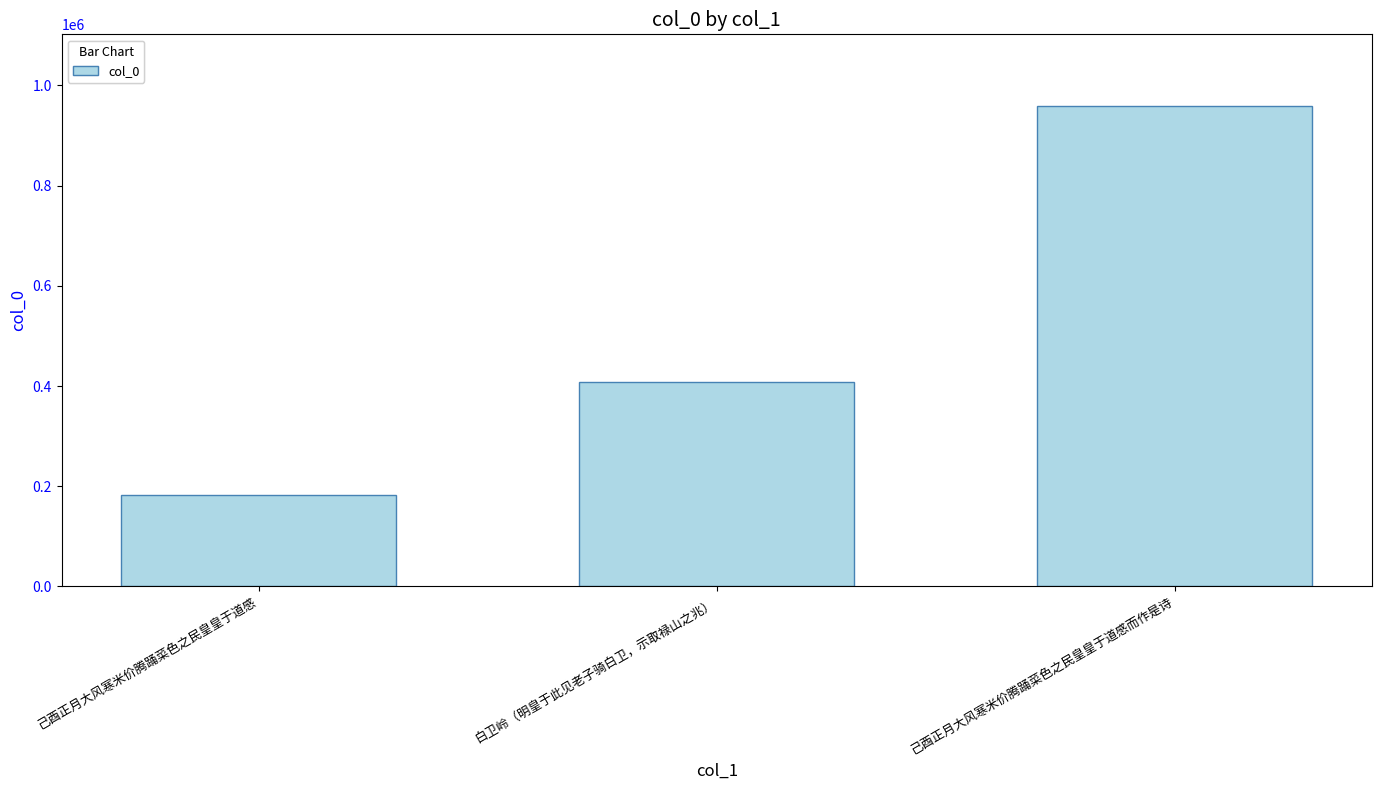

Which has a higher value, 白卫岭（明皇于此见老子骑白卫，示取禄山之兆） or 己酉正月大风寒米价腾踊菜色之民皇皇于道感而作是诗?

己酉正月大风寒米价腾踊菜色之民皇皇于道感而作是诗